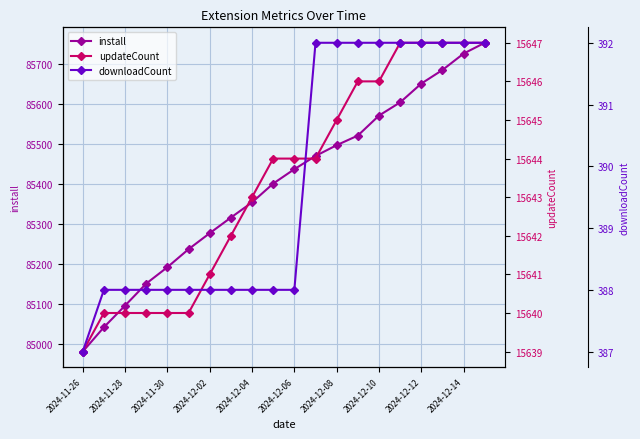

Is it true that install equals 85193 at 2024-11-30?

True